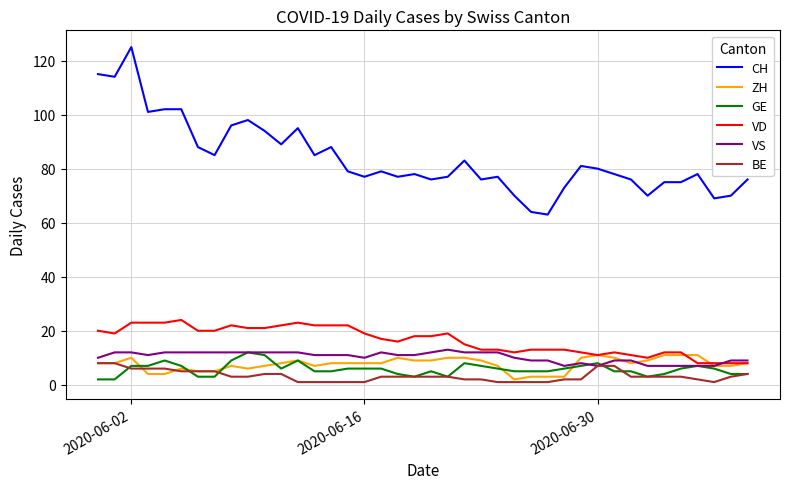

Which series has the widest spread of values?

CH